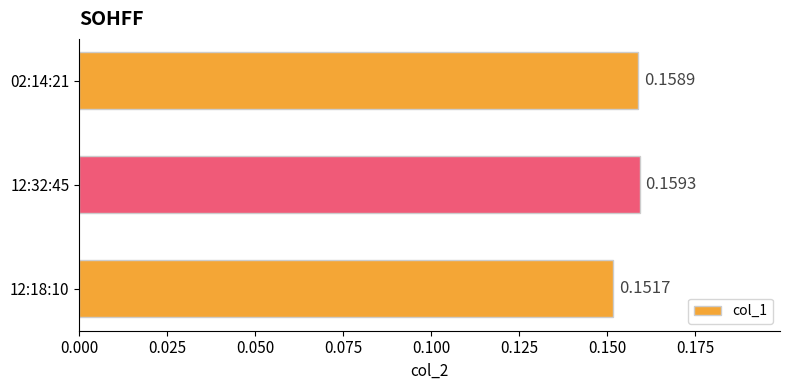

List the labels in order of value, smallest first.

12:18:10, 02:14:21, 12:32:45